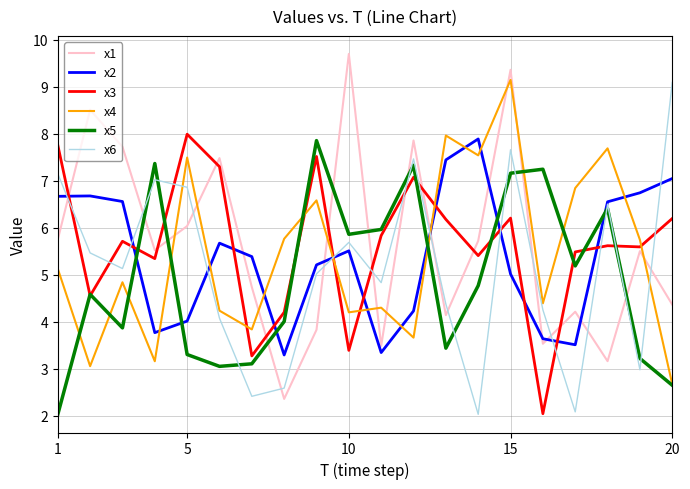

What is the difference between the second highest and second lowest values in the x6 series?

5.6